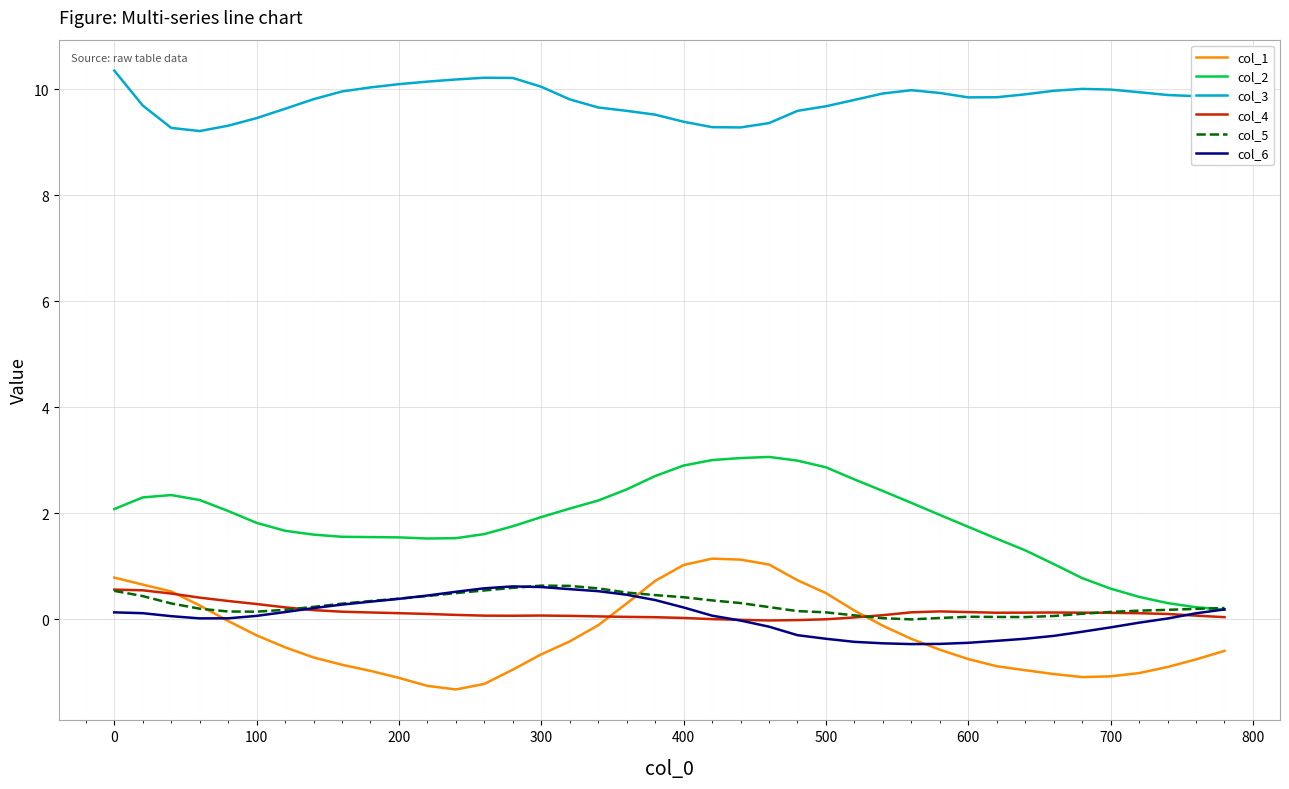

True or false: col_2 and col_3 intersect in this chart.

False